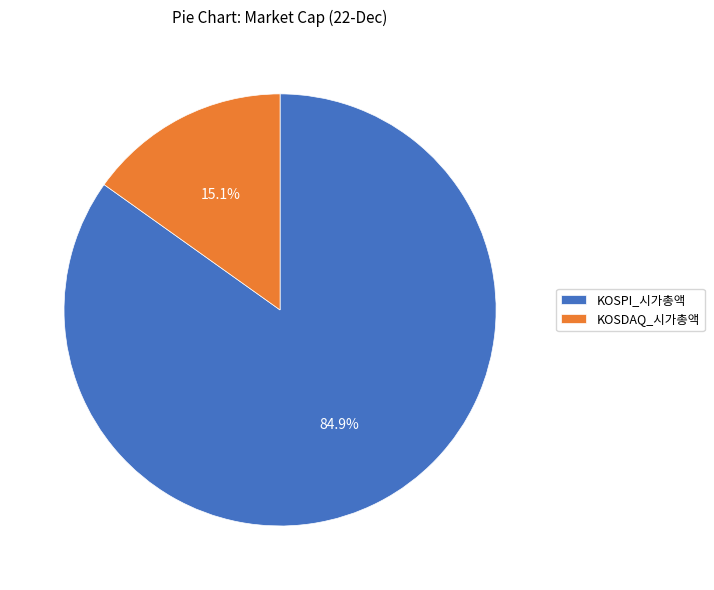

What is the largest slice in the pie chart?

KOSPI_시가총액